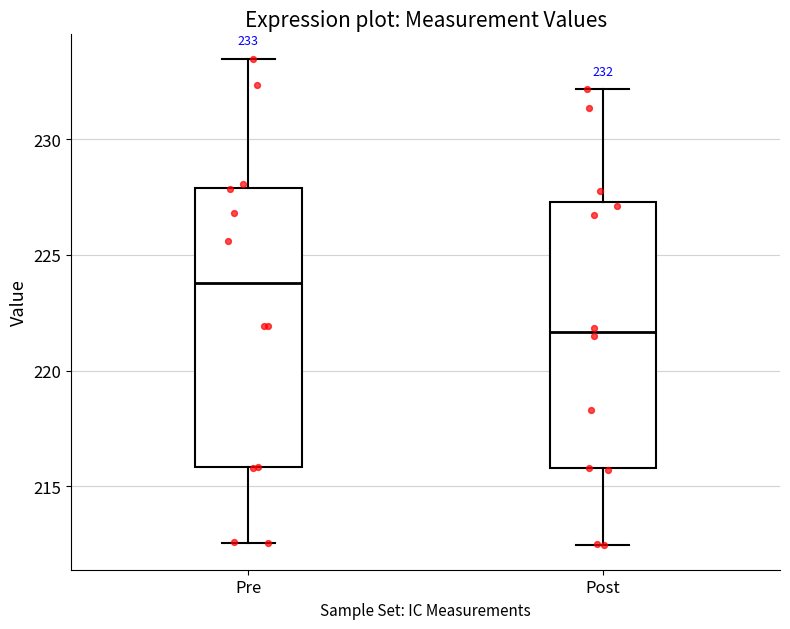

Comparing the boxes themselves (not the whiskers), which one is the tallest?

Pre